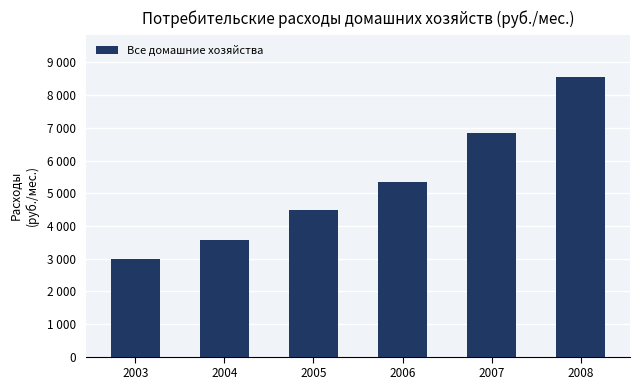

Rank the categories by value from highest to lowest.

2008, 2007, 2006, 2005, 2004, 2003